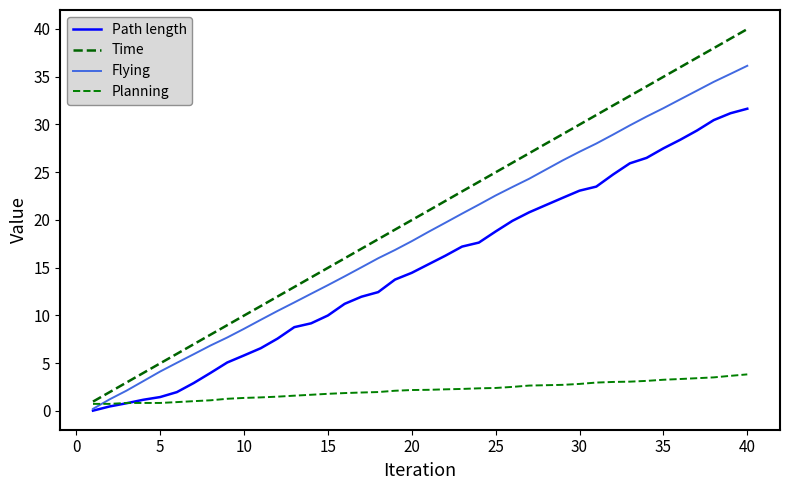

Rank the series by their maximum value, from highest to lowest.

Time, Flying, Path length, Planning